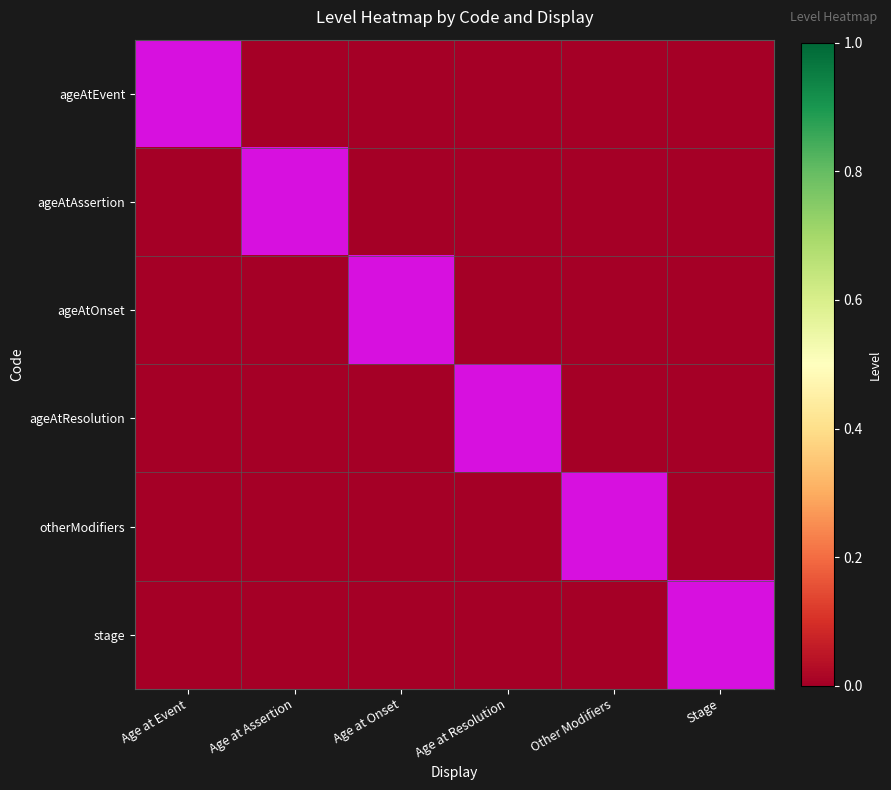

What is the spread (max minus min) of values at Stage?

1